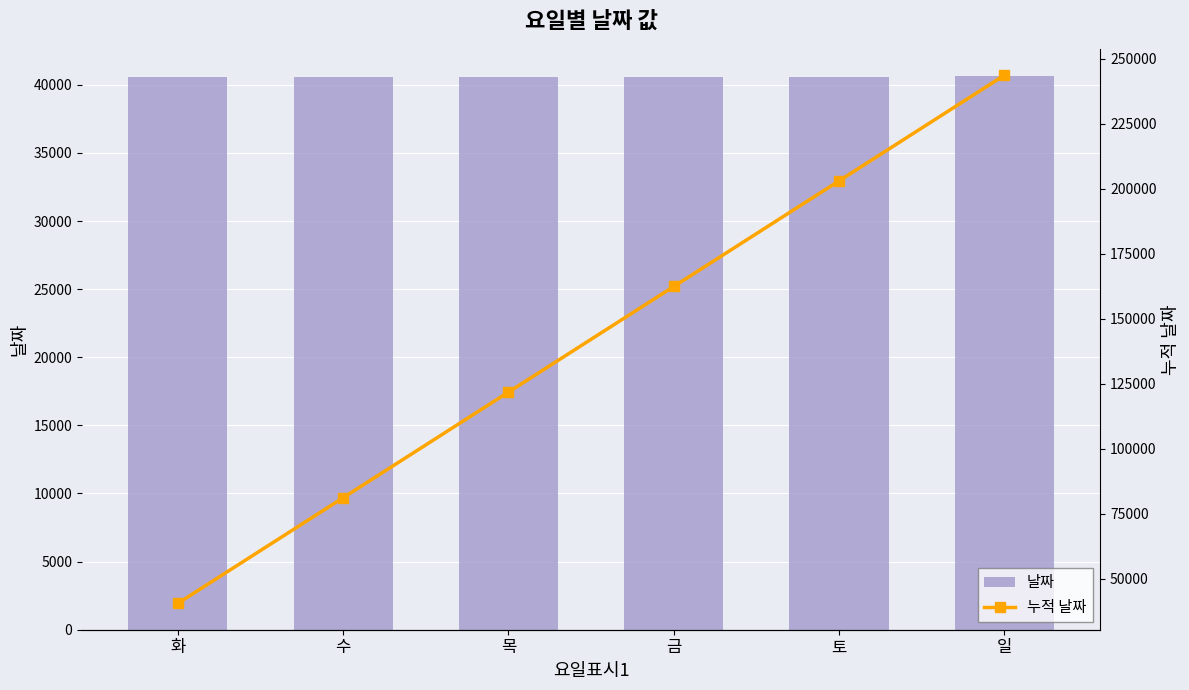

Which category has the lowest value across all series?

화